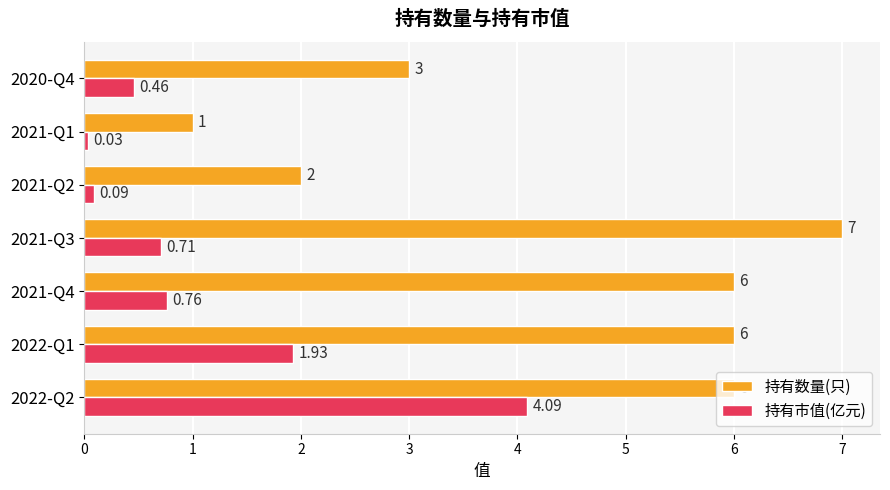

Which category has the highest value across all series?

2021-Q3